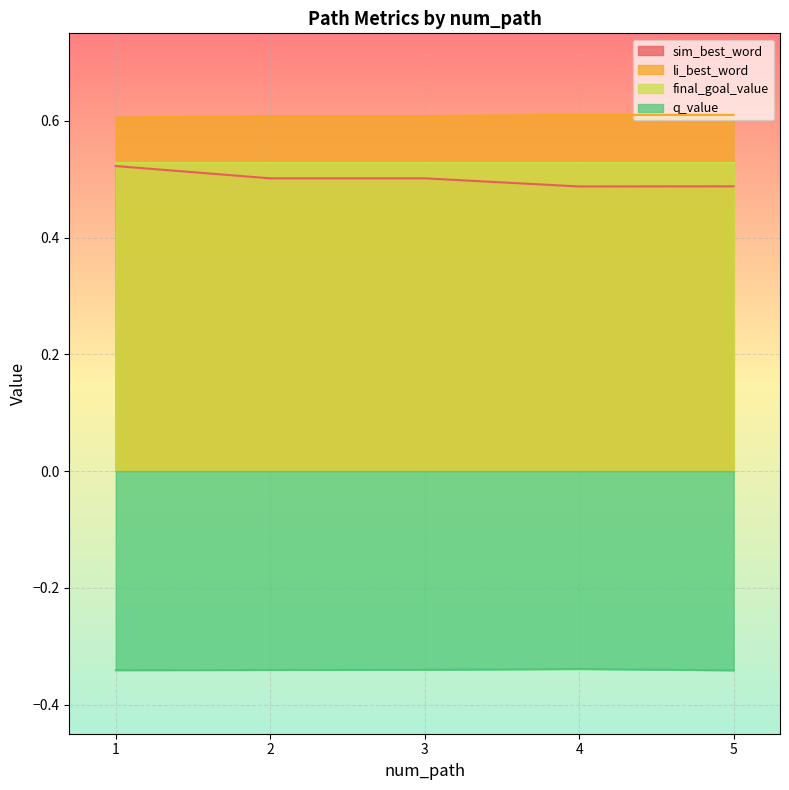

Count the sim_best_word values in the range 0 to 1.

5